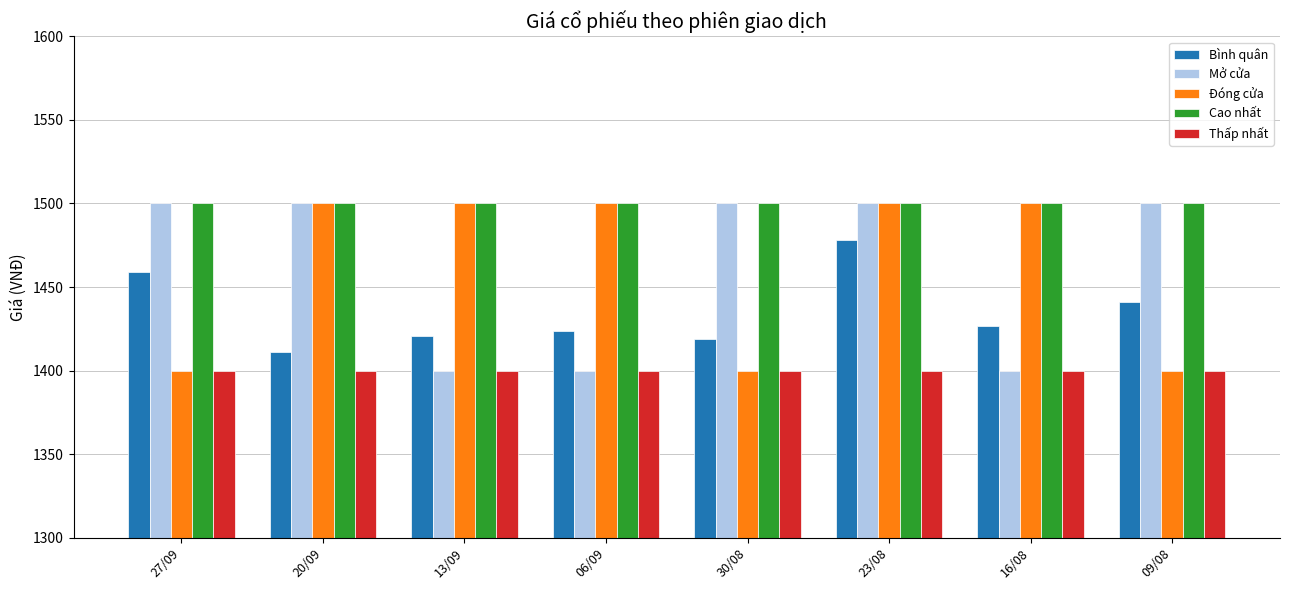

What position from the left is 23/08?

6